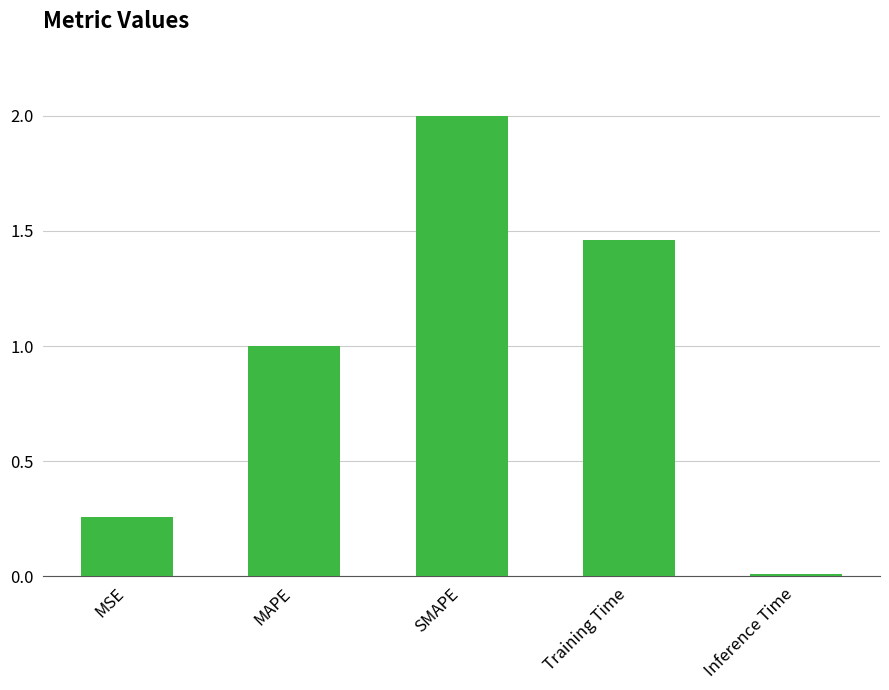

Which label corresponds to the largest value in the chart?

SMAPE